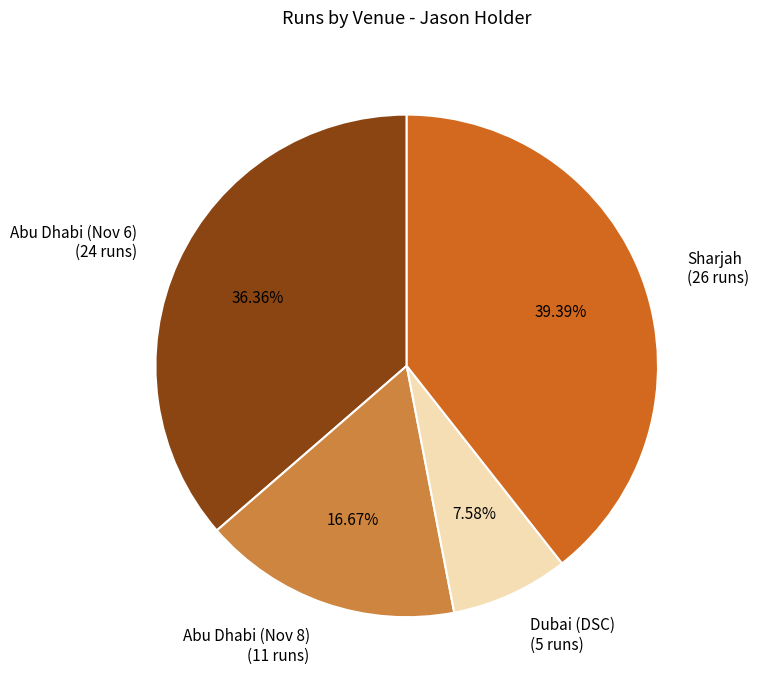

Which has a higher value, Sharjah (26 runs) or Abu Dhabi (Nov 6) (24 runs)?

Sharjah (26 runs)